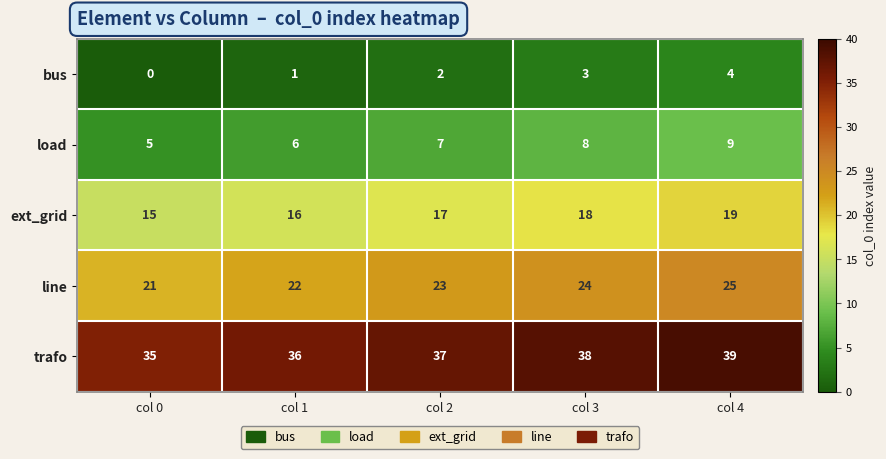

What is the total value across all series at col 3?

91